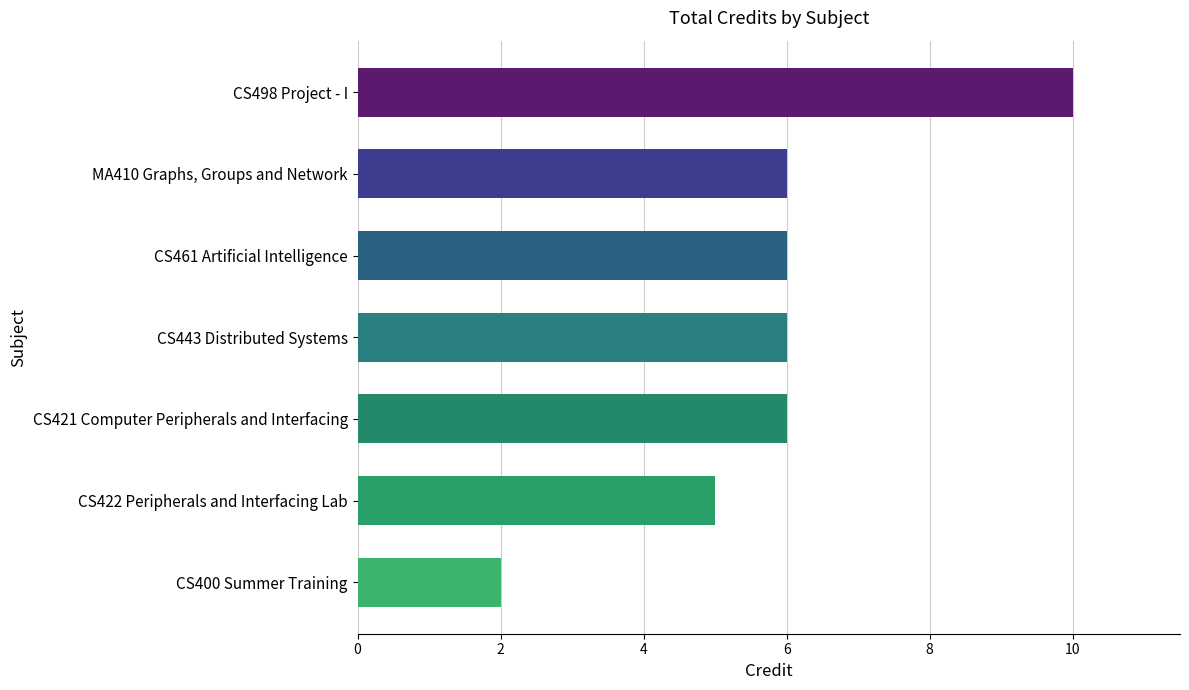

How many data points does each series have?

7